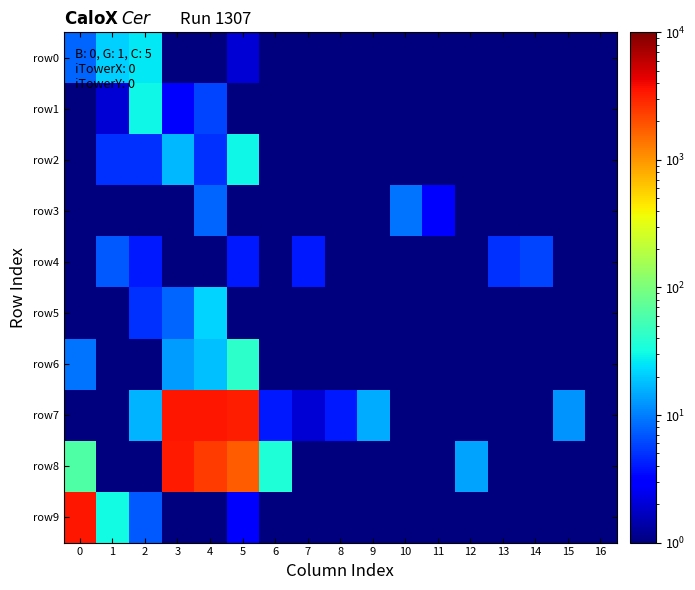

Count the number of categories in the chart.

17